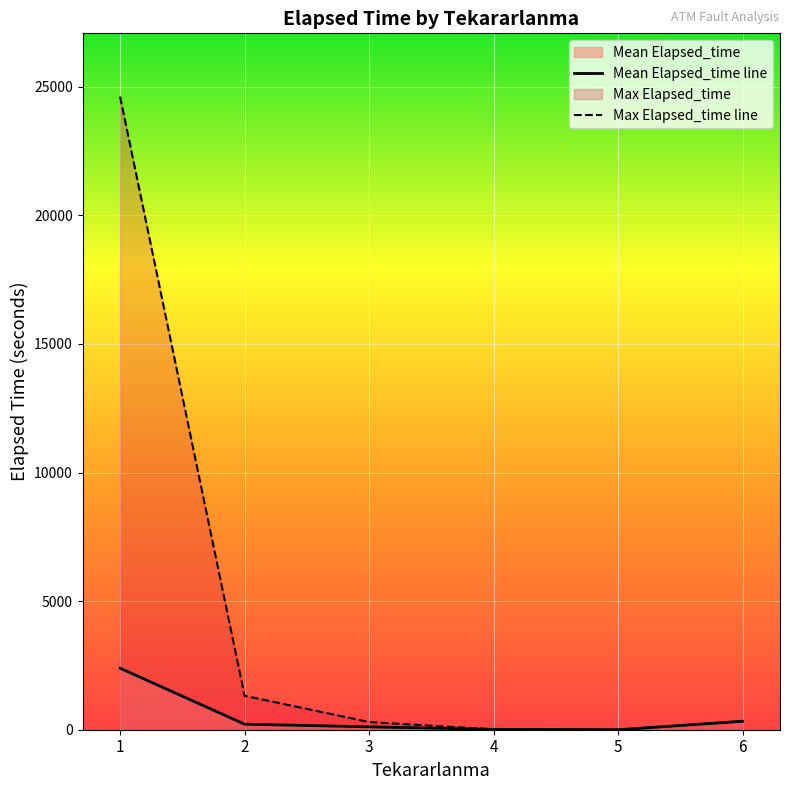

Which series has the largest range (max minus min)?

Max Elapsed_time line